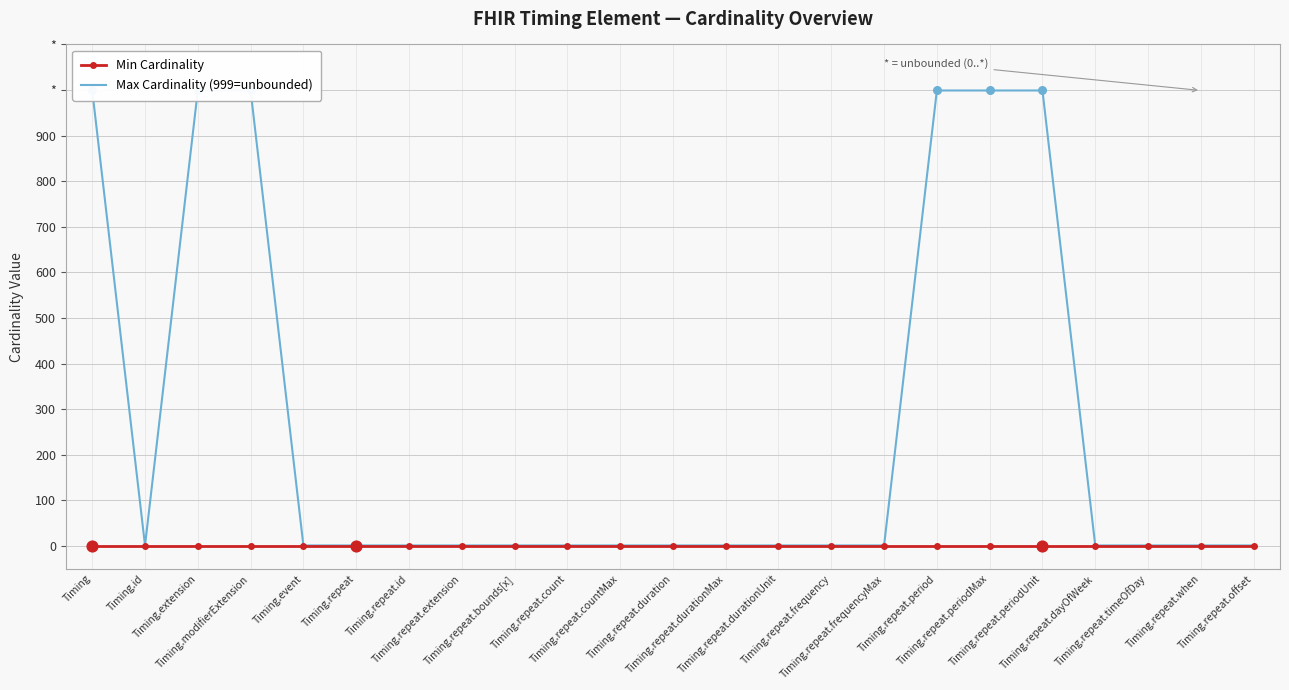

Is the value of Max Cardinality (999=unbounded) at Timing.repeat.offset greater than the value of Min Cardinality at Timing.repeat.bounds[x]?

Yes